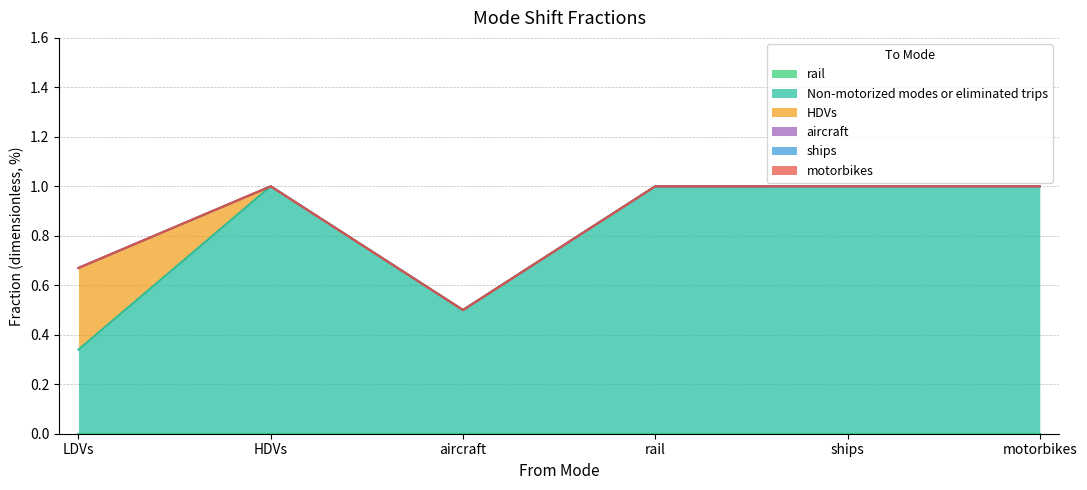

What is the label of the 5th point from the left?

ships